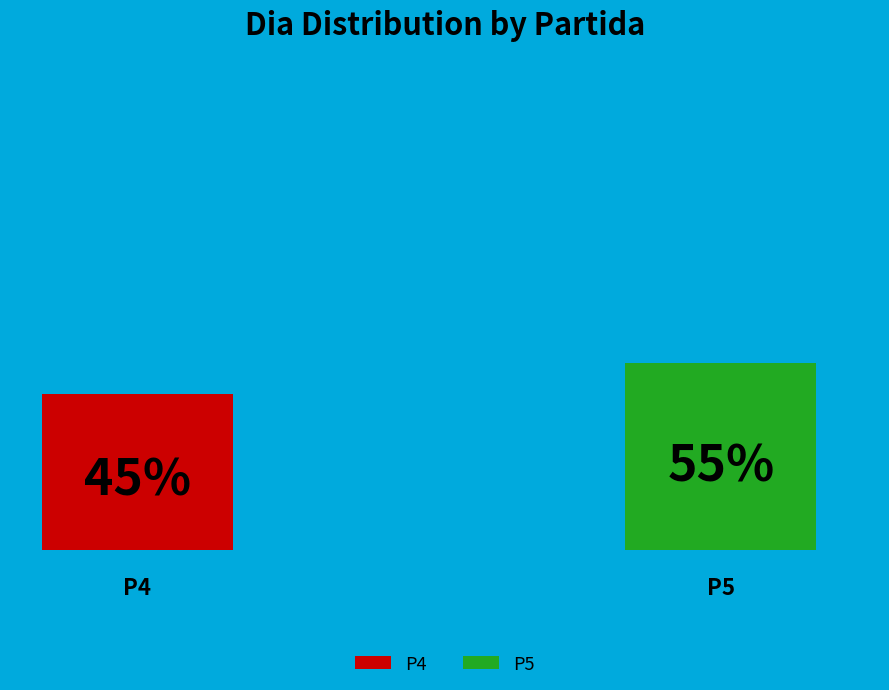

Is there a majority slice in this chart?

Yes